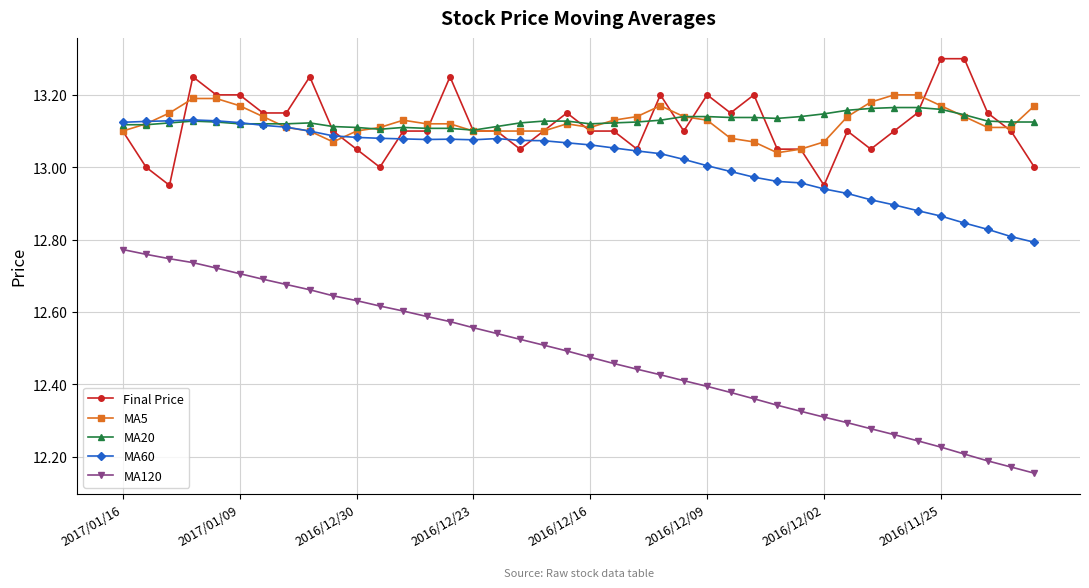

True or false: MA60 has more than 1 interior local peaks.

True